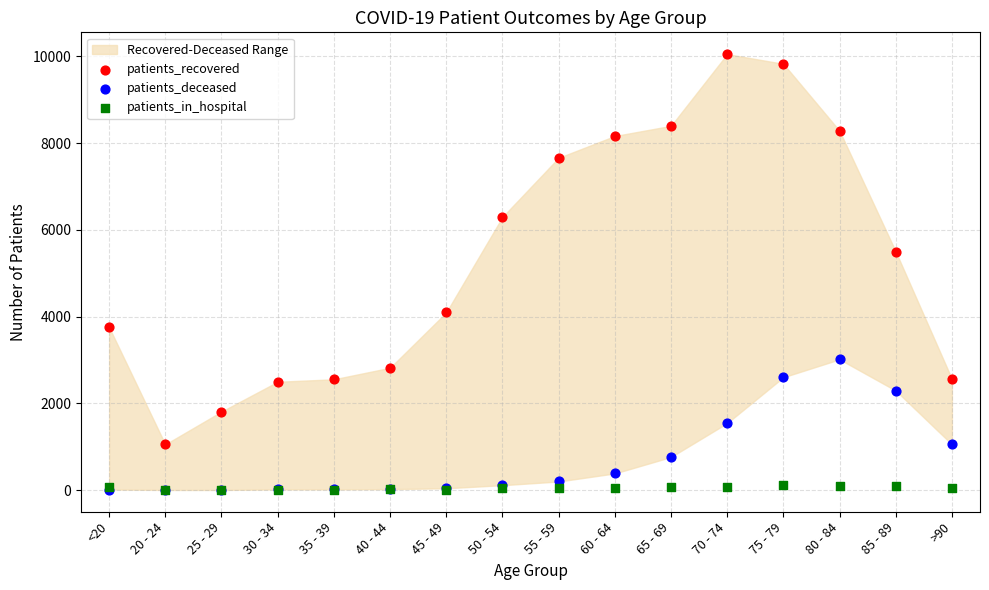

Across all series, what Y value is closest to 5026?

5500